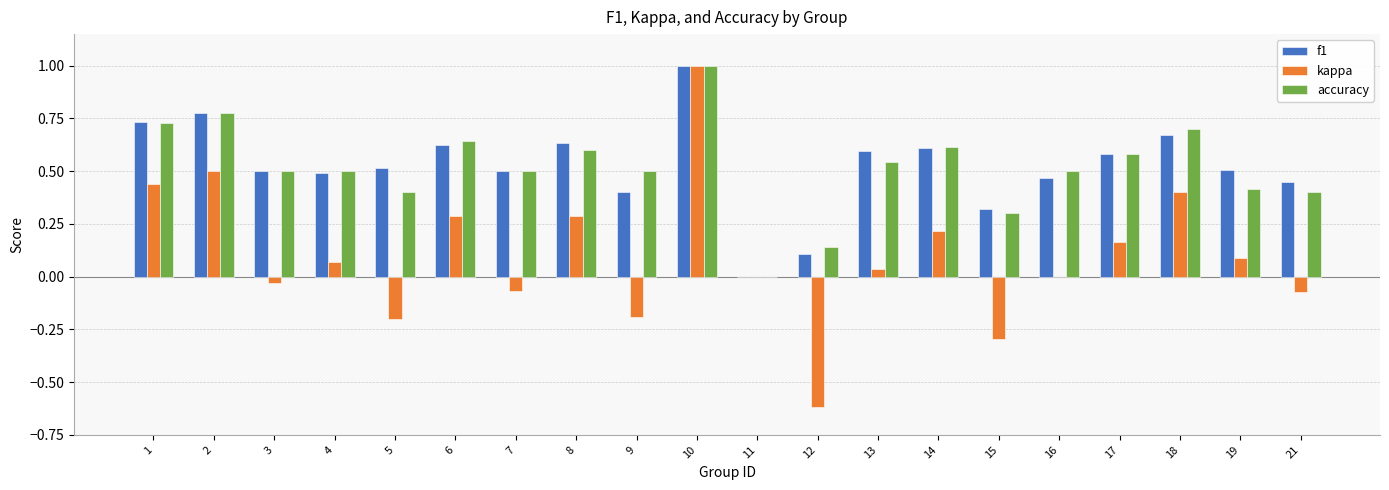

Between 12 and 19, which series saw the biggest shift?

kappa